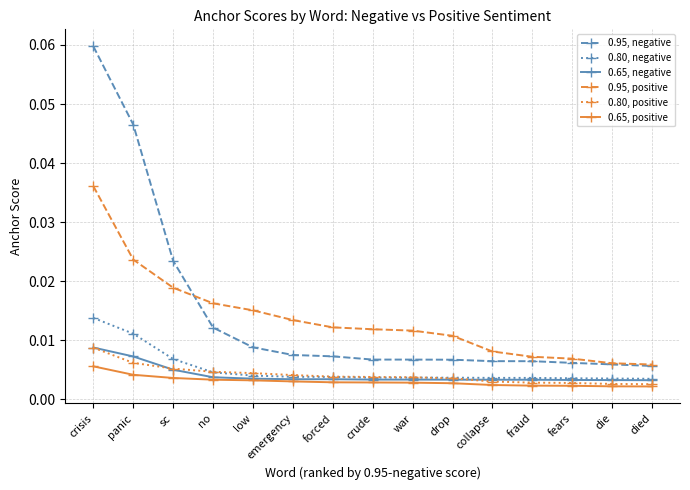

Which series has the widest spread of values?

0.95, negative